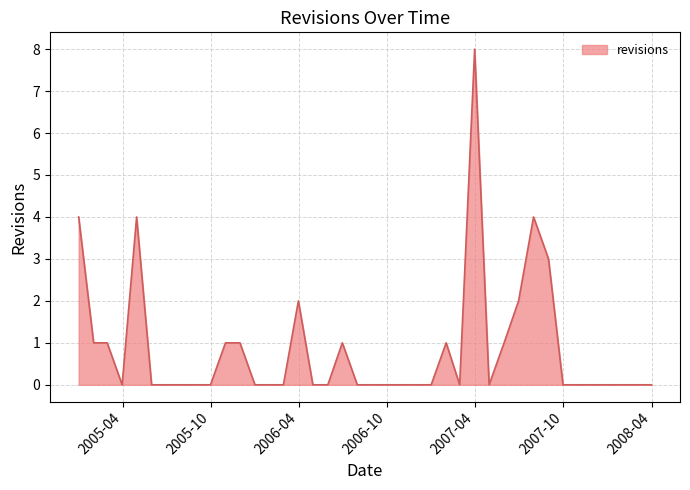

What is the maximum value shown in the chart?

8